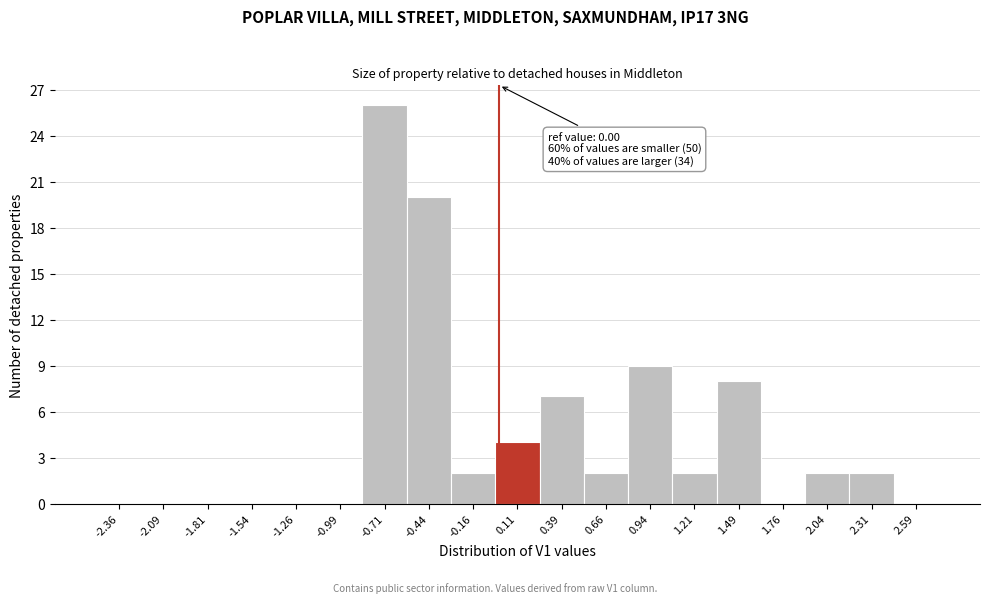

Over which range of the x-axis is the bar tallest?

-0.850 to -0.575